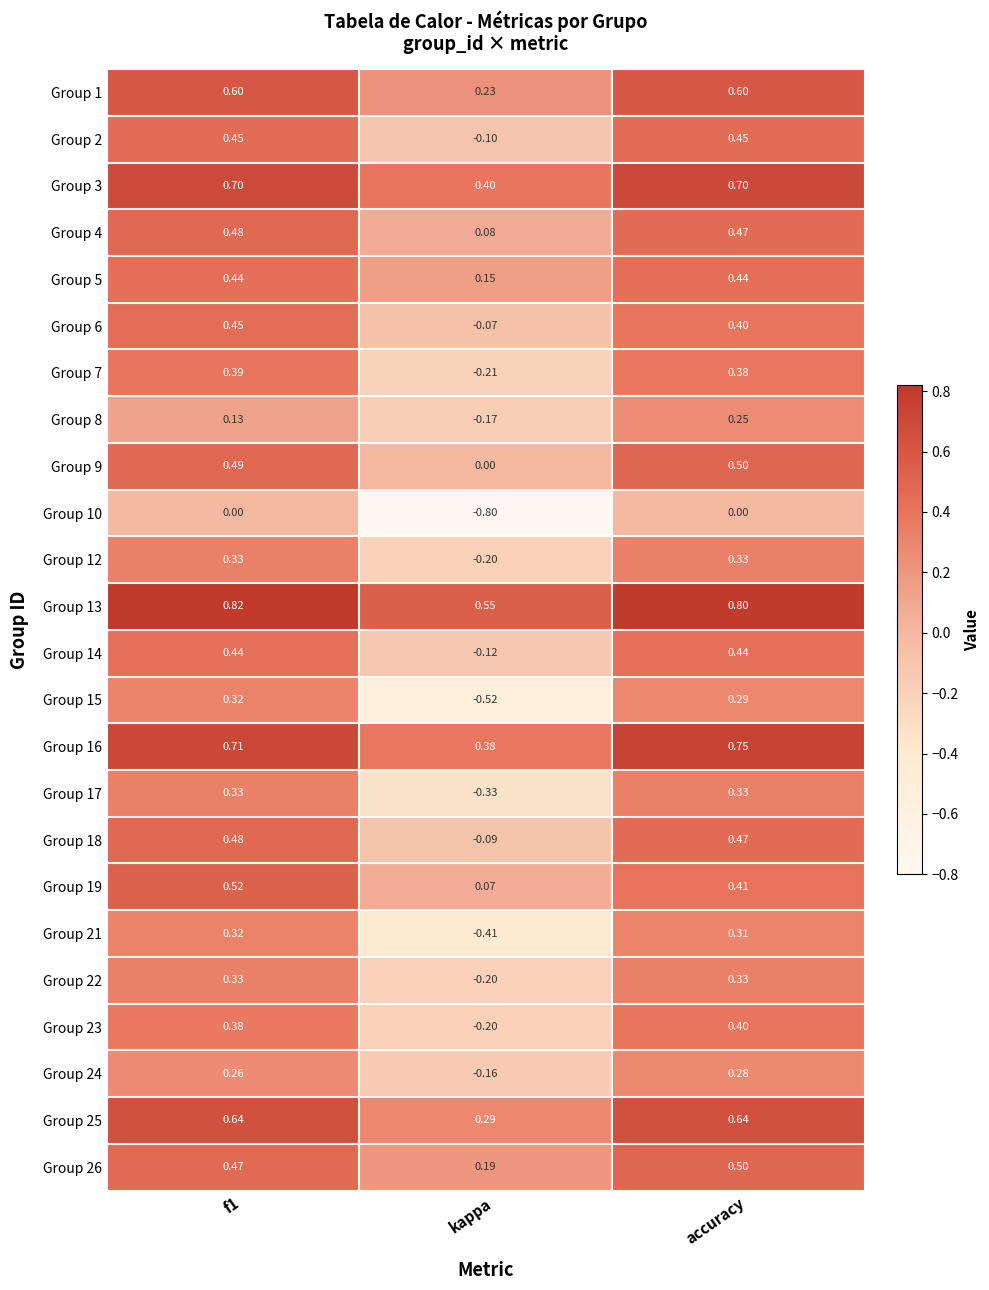

At which category does the chart reach its minimum across all series?

kappa